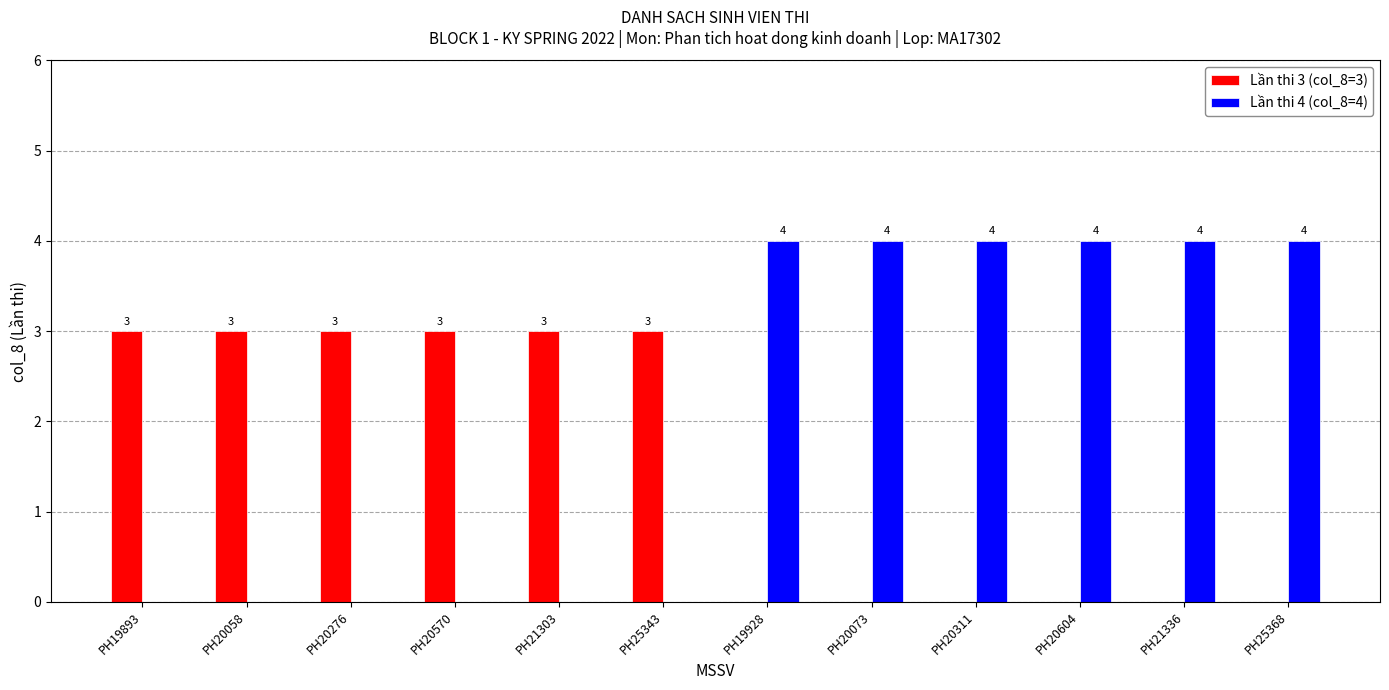

What is the greatest value displayed?

4